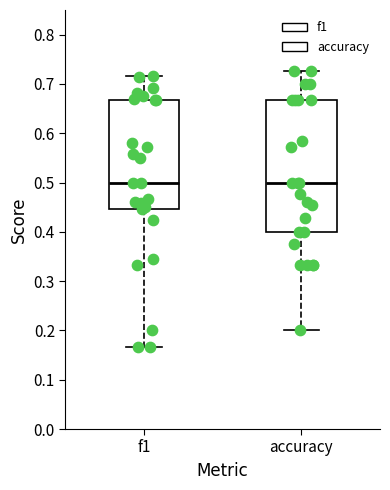

Which box is the tallest, from its lower edge to its upper edge?

accuracy